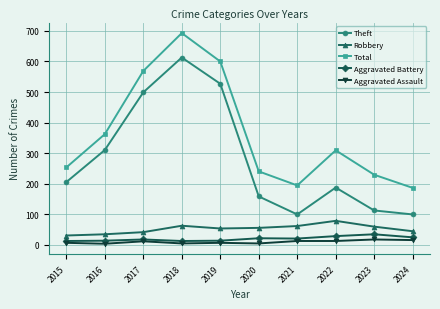

What is the difference between the highest and lowest values at 2021?

182